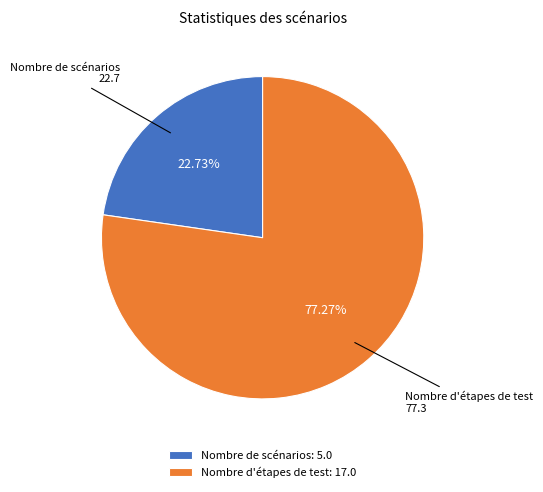

To the nearest percent, what percentage of the pie is Nombre d'étapes de test?

77%